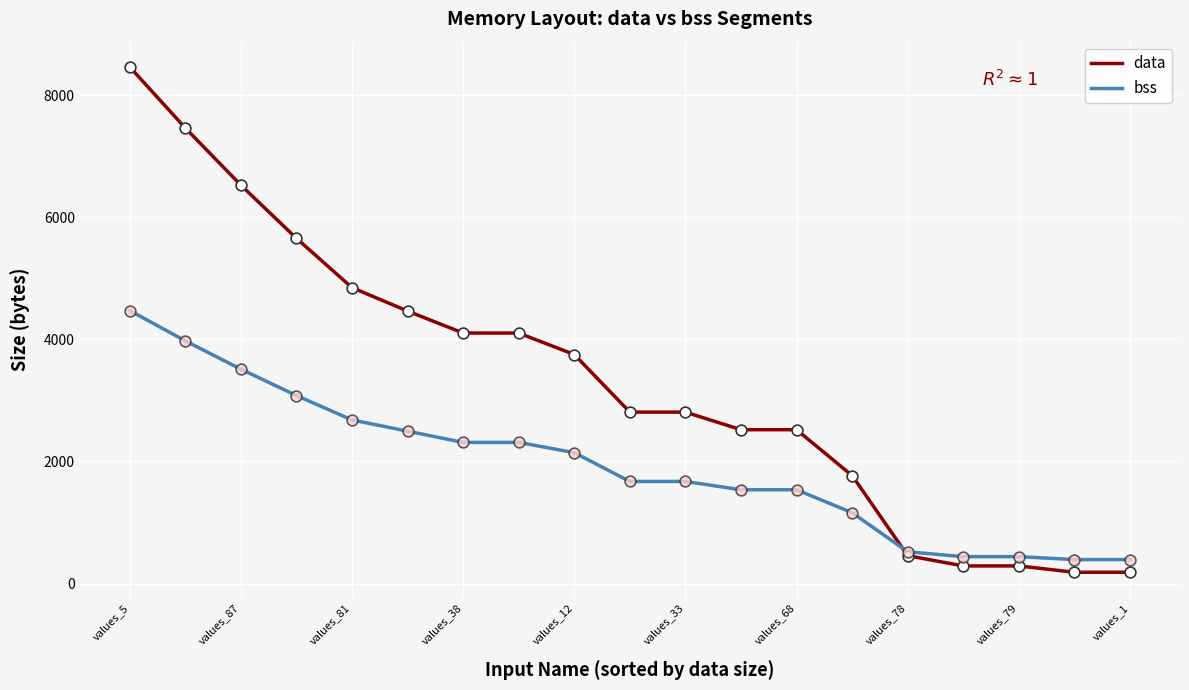

Which series has the widest spread of values?

data